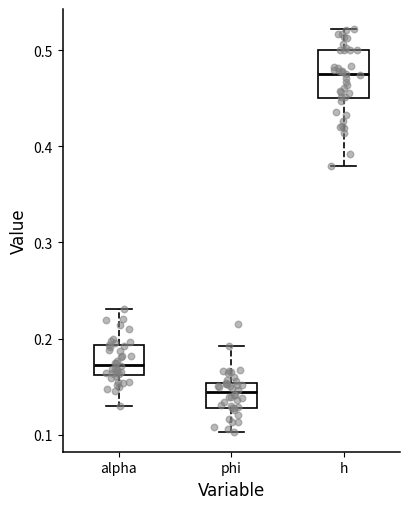

Which box's median line is the highest?

h